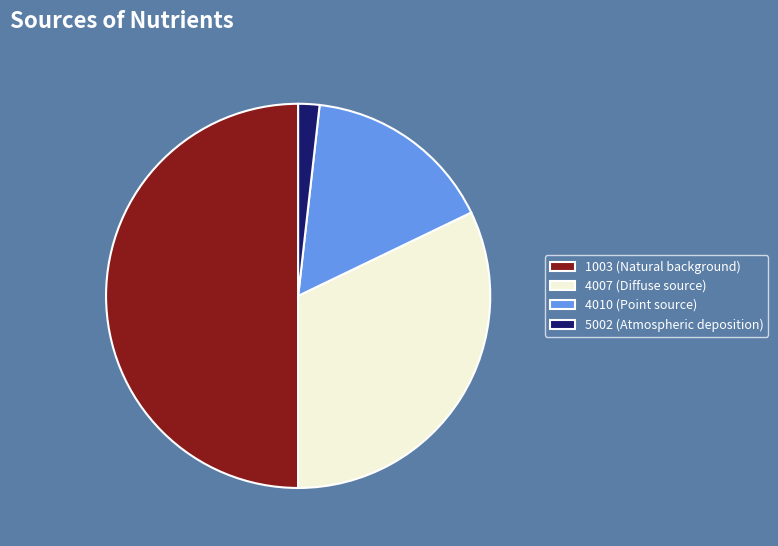

What is the ratio of the value at 4007 (Diffuse source) to the value at 4010 (Point source)?

2.0